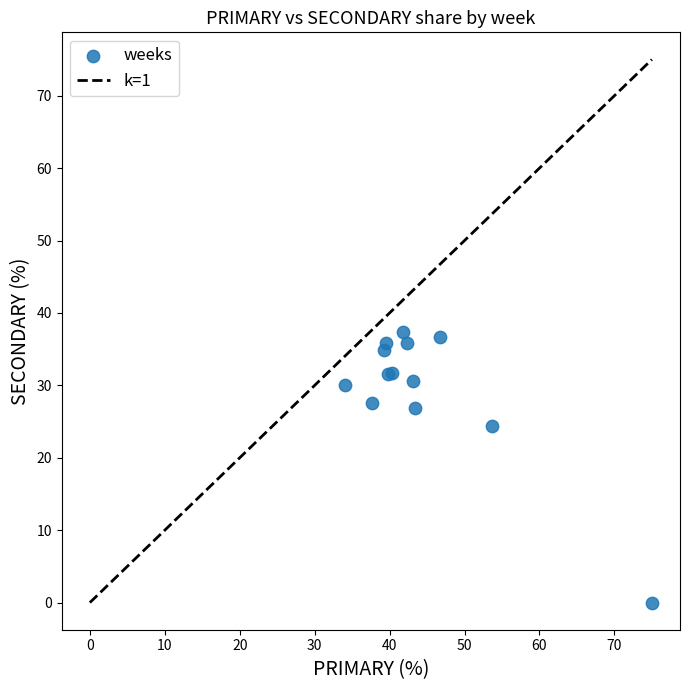

What Y value in the scatter plot is closest to 18?

24.4